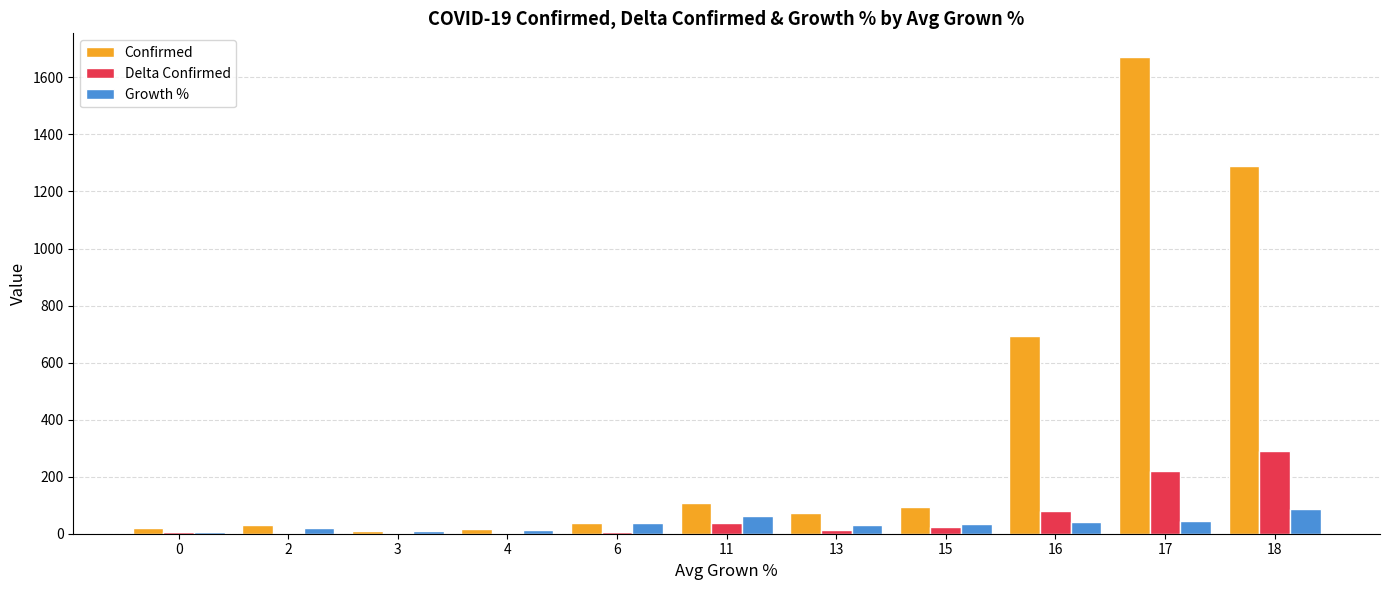

Count the number of categories in the chart.

11